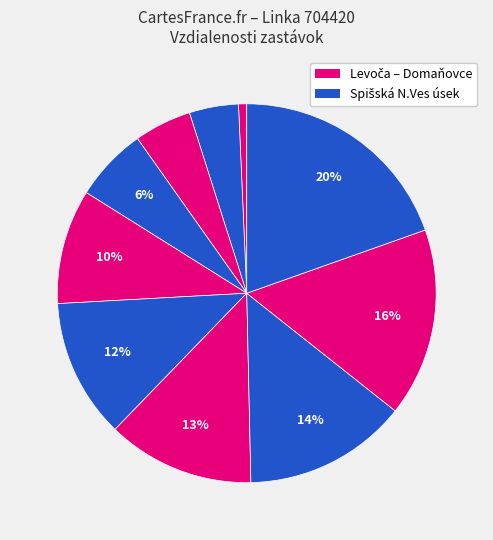

Count the number of slices in the pie.

10